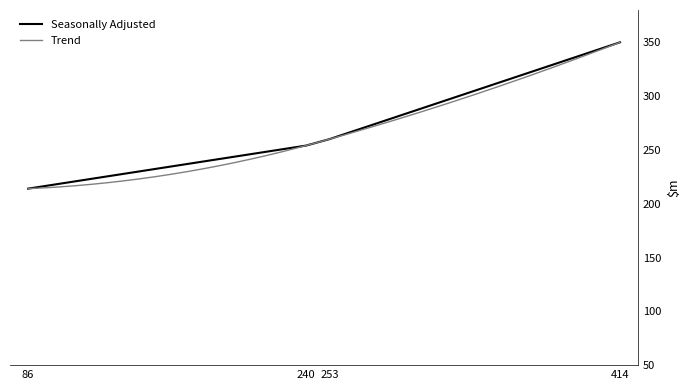

True or false: the data has more than 1 interior local peaks.

False